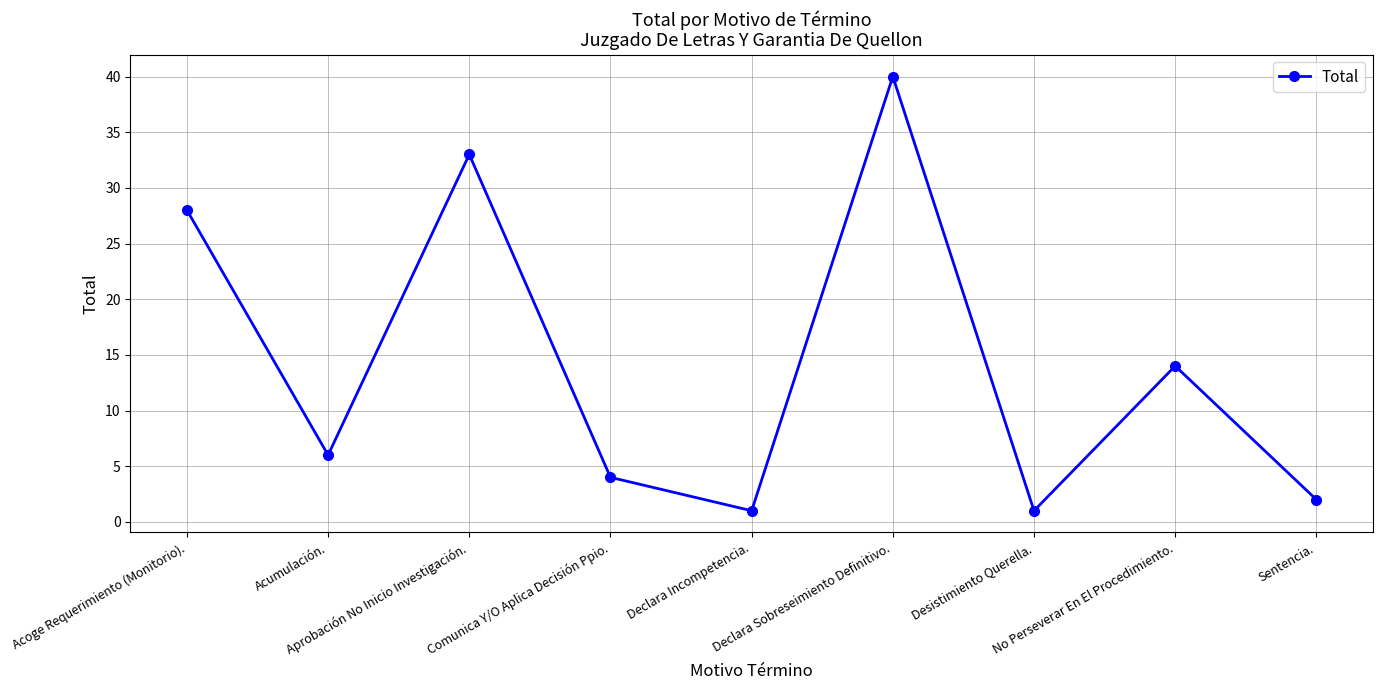

What is the sum of the values at Declara Incompetencia. and Comunica Y/O Aplica Decisión Ppio.?

5